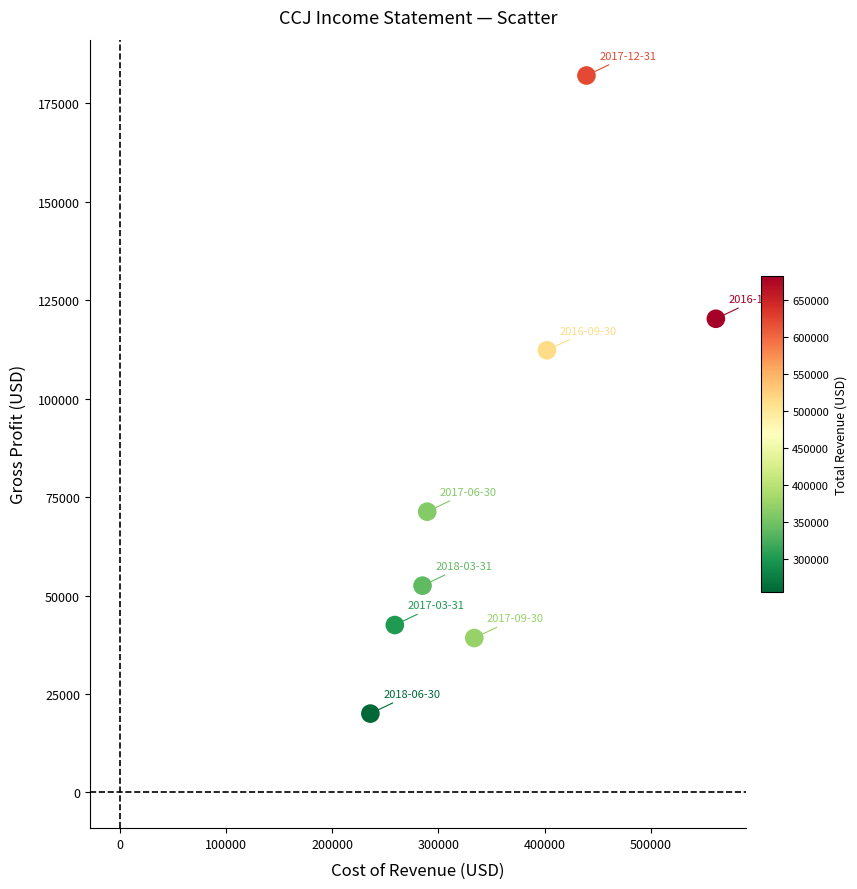

What is the range of X values (max minus min)?

325200